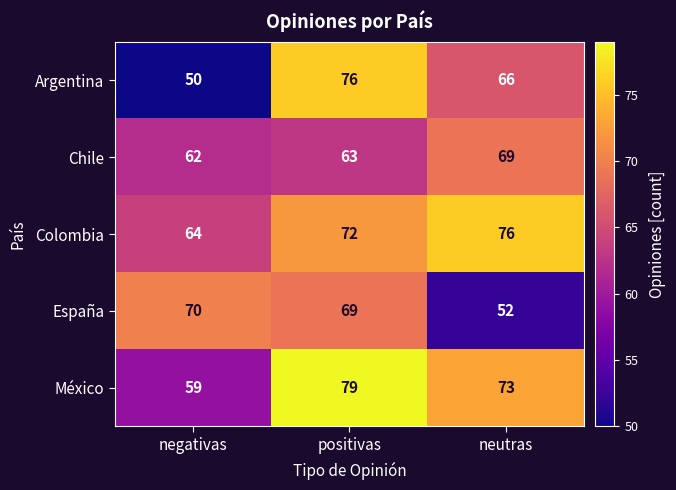

What is the greatest value displayed?

79